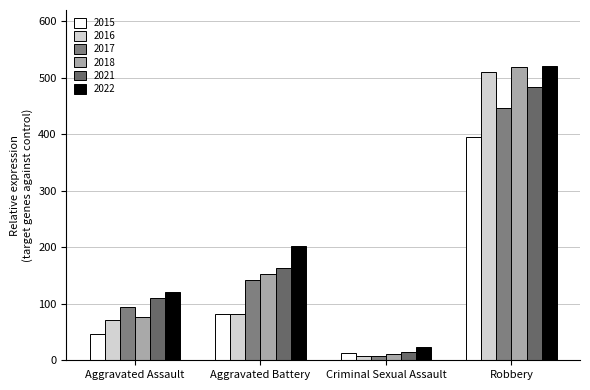

What is the value of the 2022 bar at the 4th from the left?

521